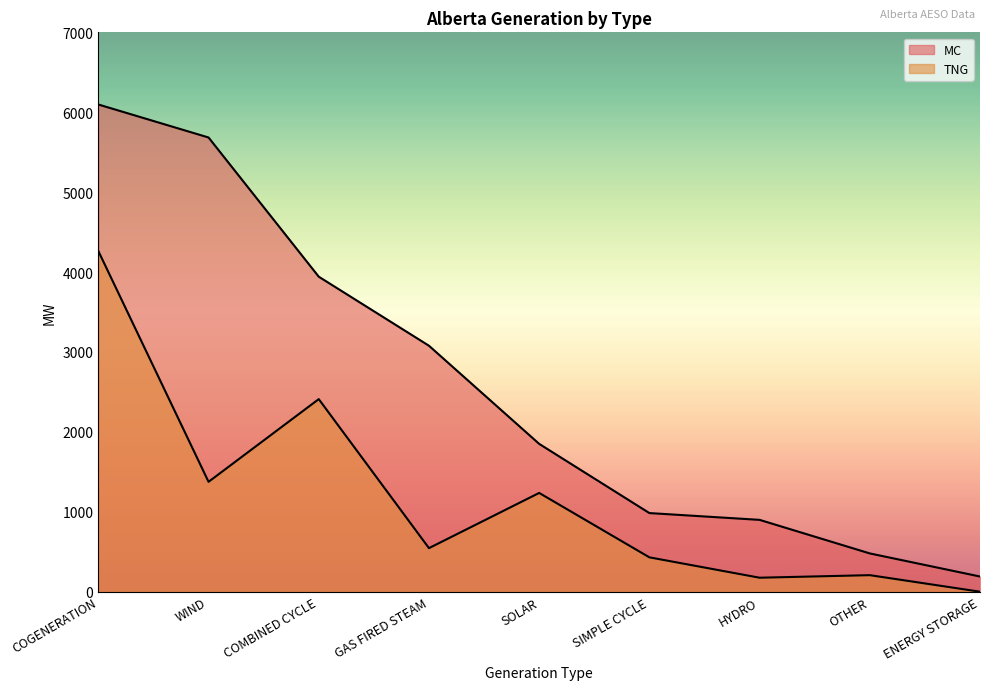

Reading left to right, extract all data points from this chart.

MC: 6097	5684	3942	3078	1850	984	899	479	190
TNG: 4263	1375	2410	545	1236	430	175	207	0